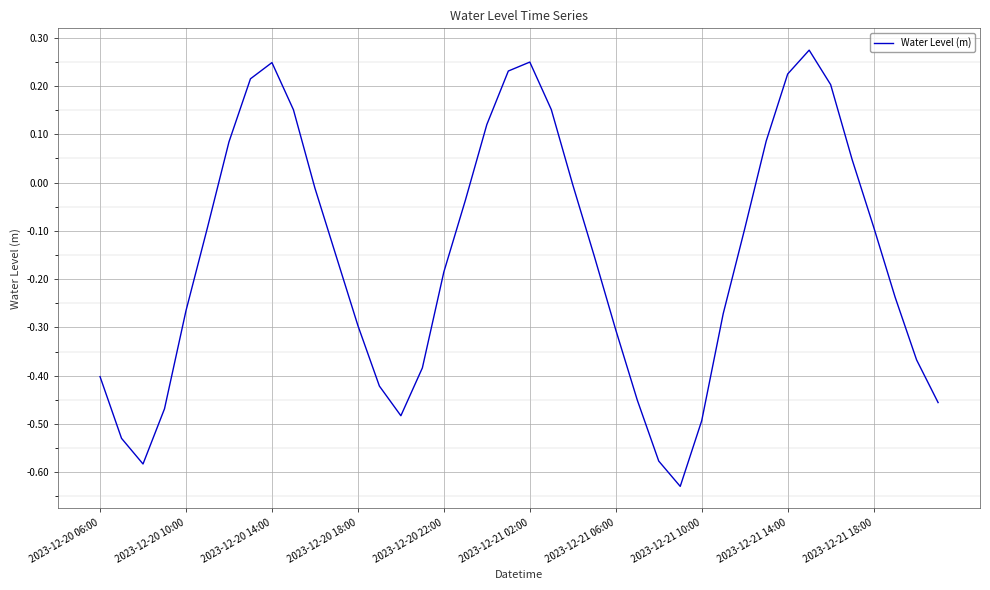

How many values are above zero?

13